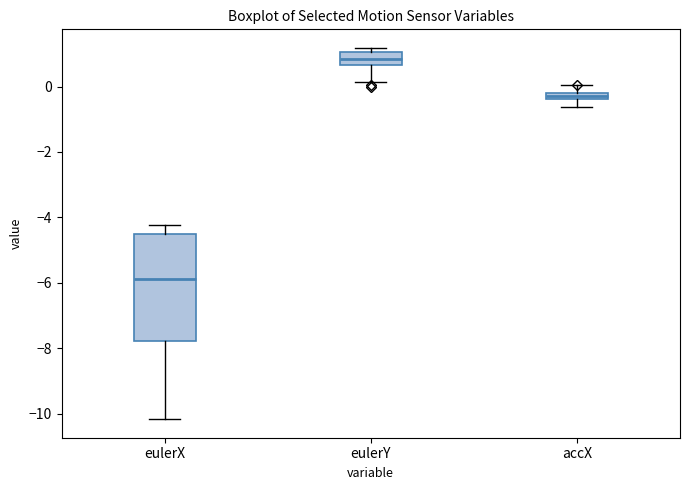

Comparing the boxes themselves (not the whiskers), which one is the tallest?

eulerX